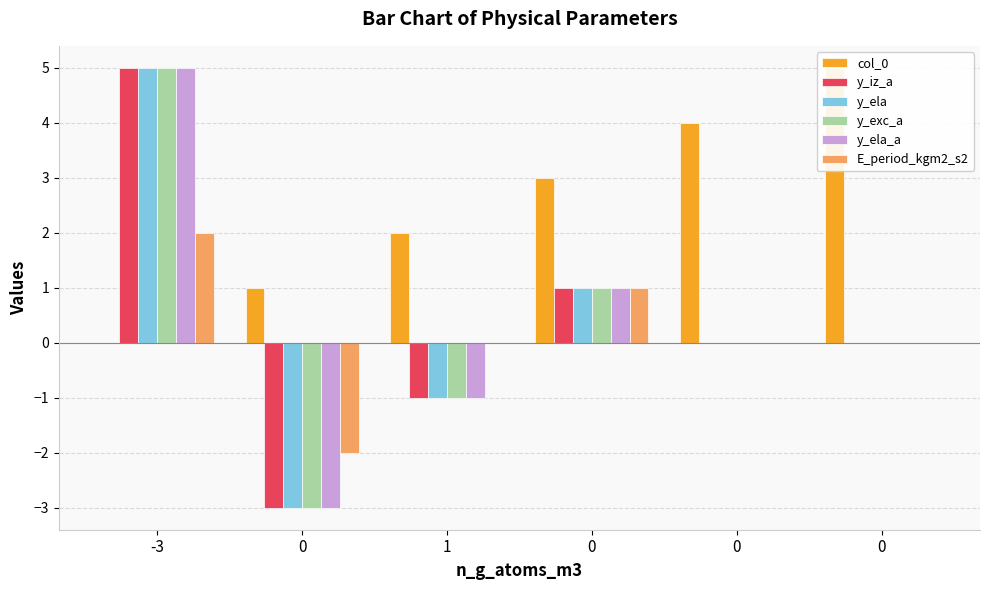

What is the difference between the maximum and second lowest values in the y_ela series?

6